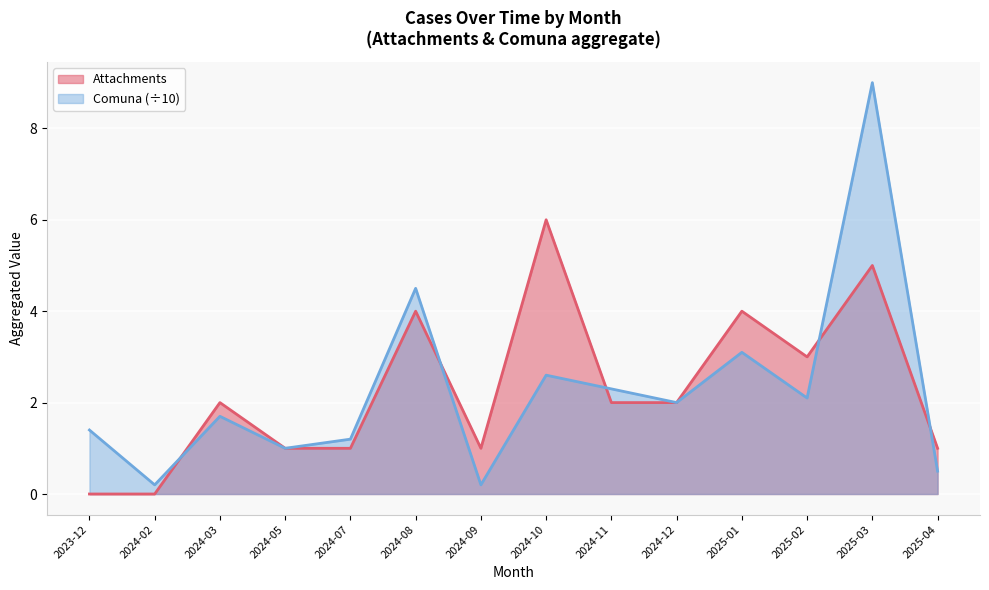

Which category has the highest value in the Attachments series?

2024-10